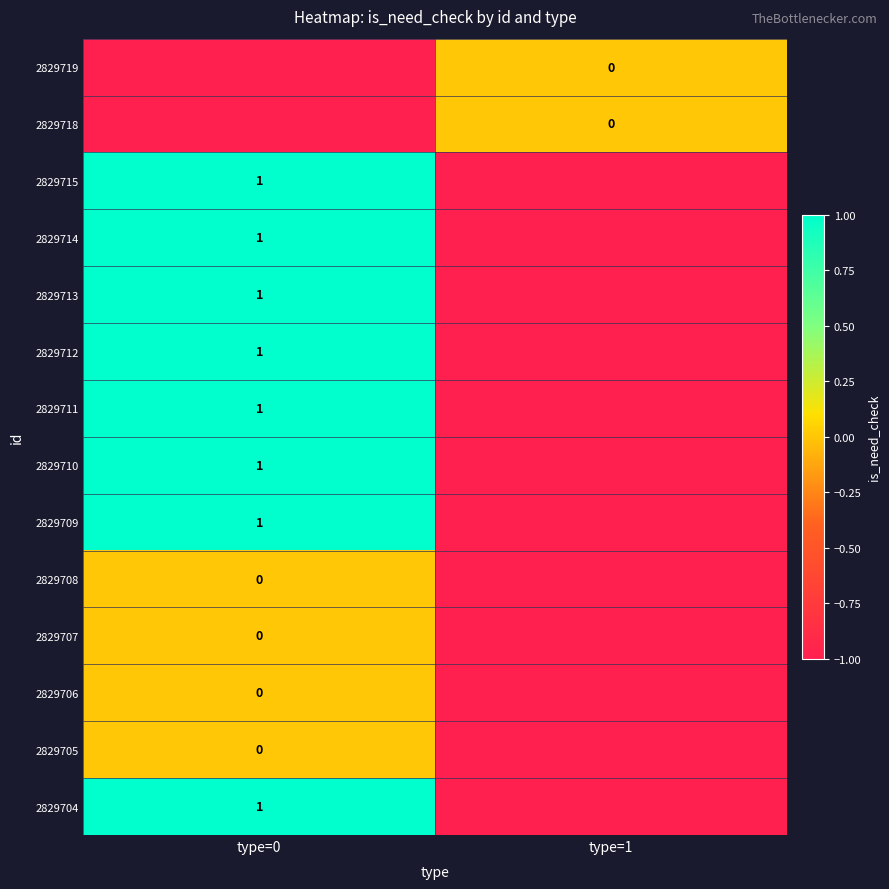

List the labels in order of 2829715 value, smallest first.

type=1, type=0